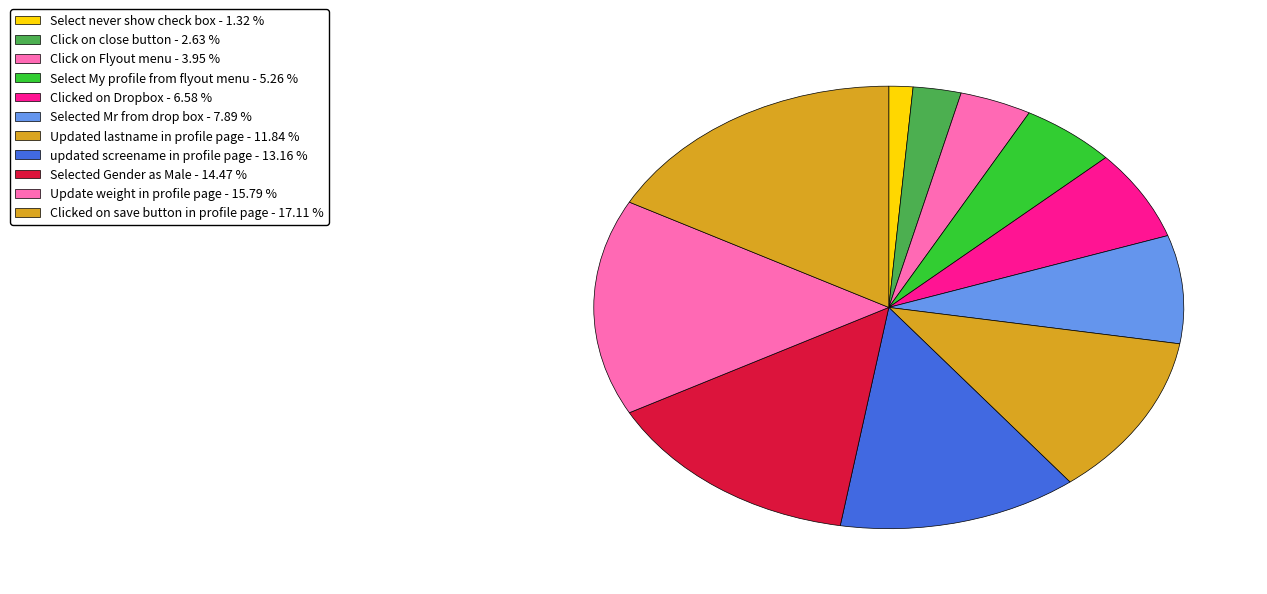

What portion of the pie excludes Clicked on Dropbox?

93.4%